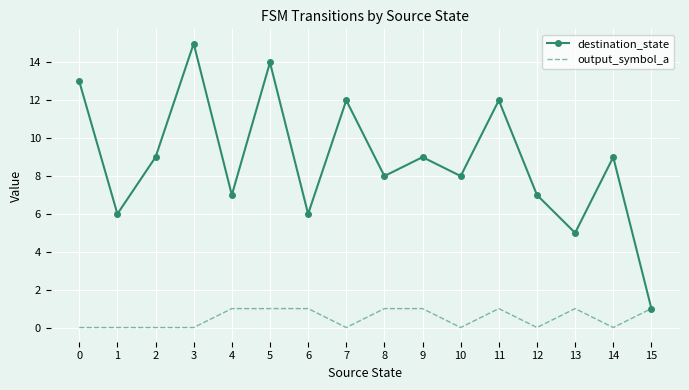

At how many categories does at least one series exceed 3?

15